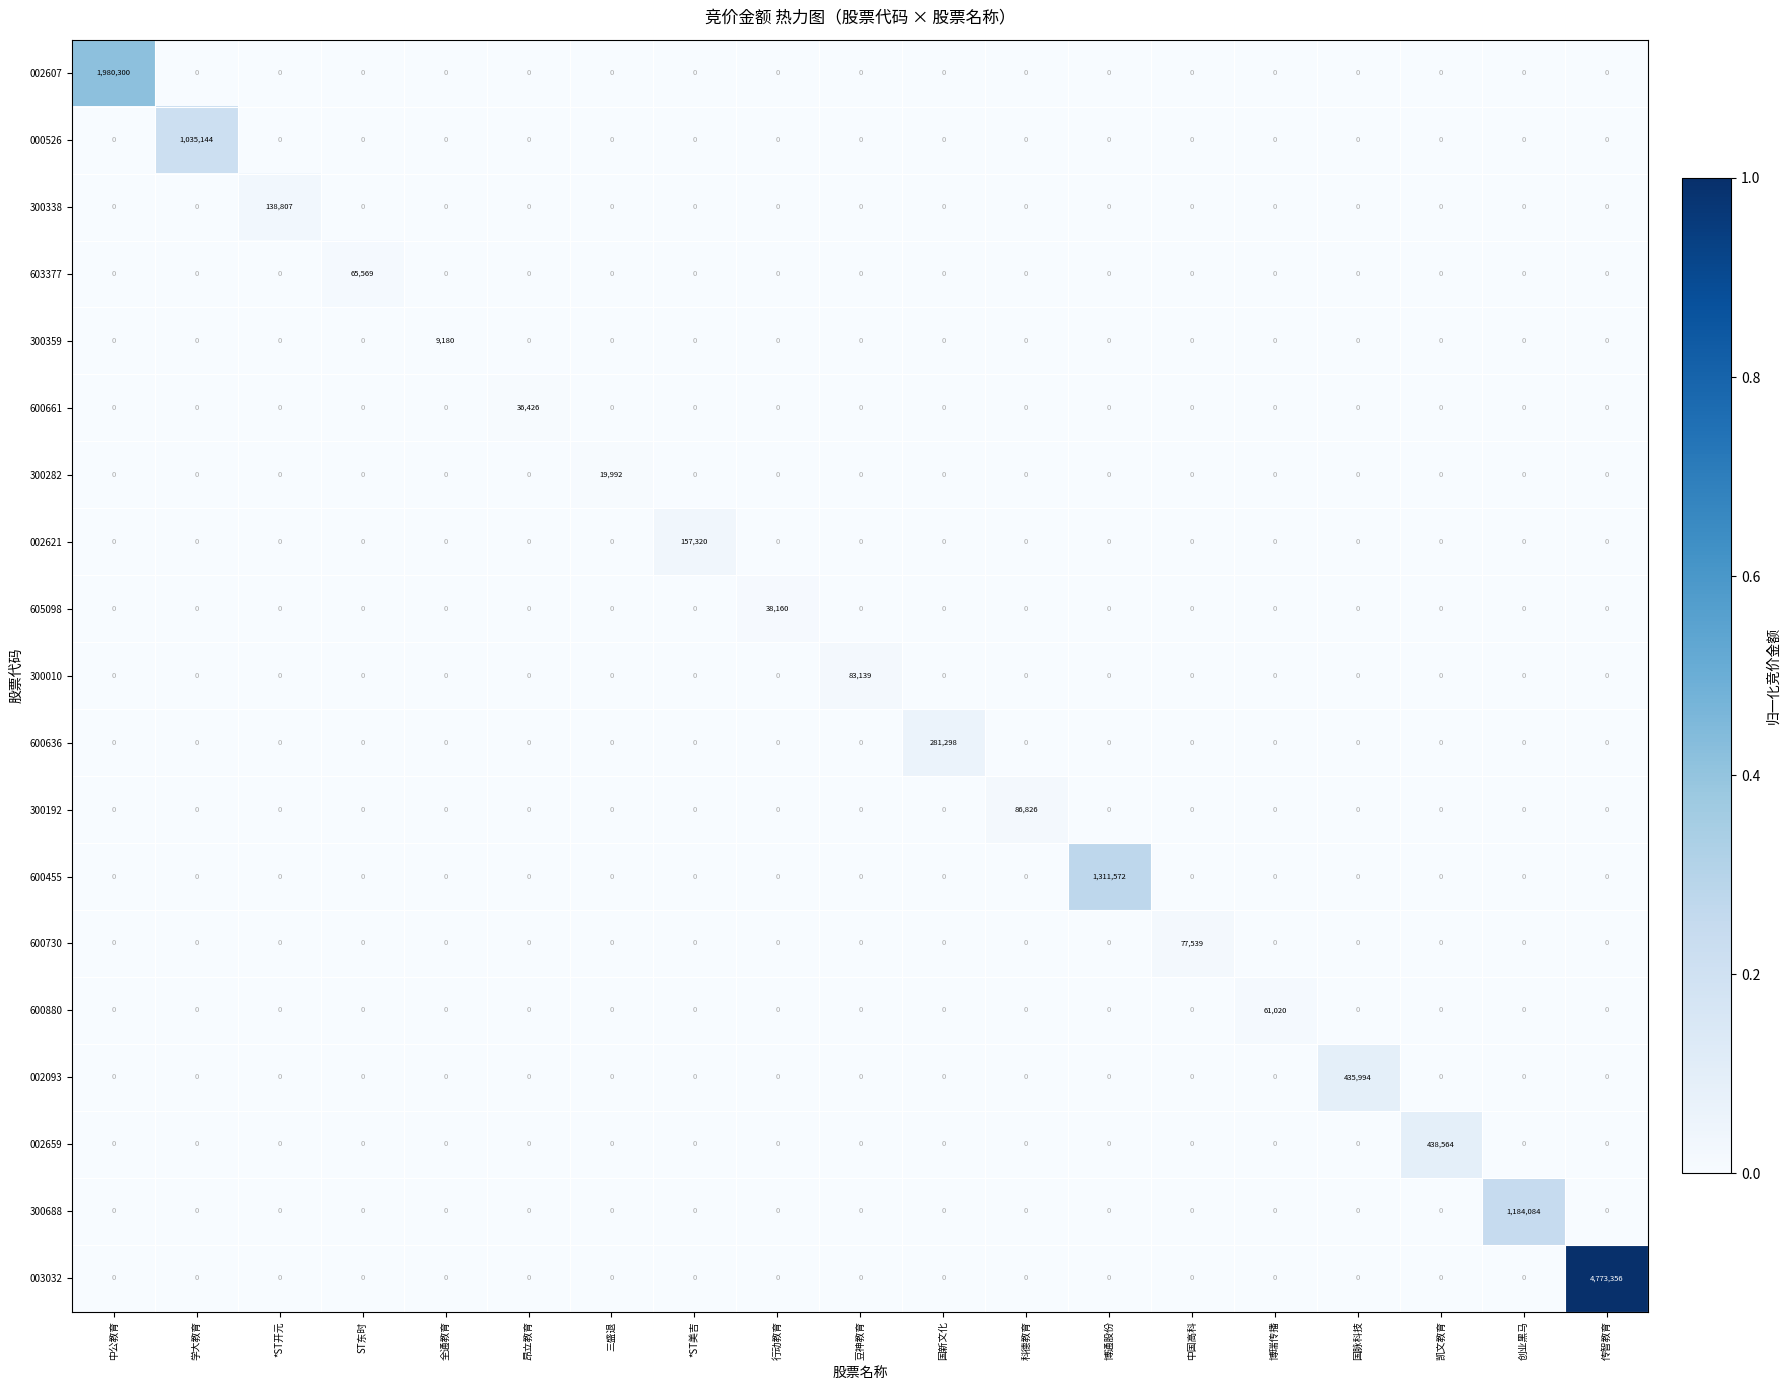

At which category is the sum across all series the highest?

传智教育